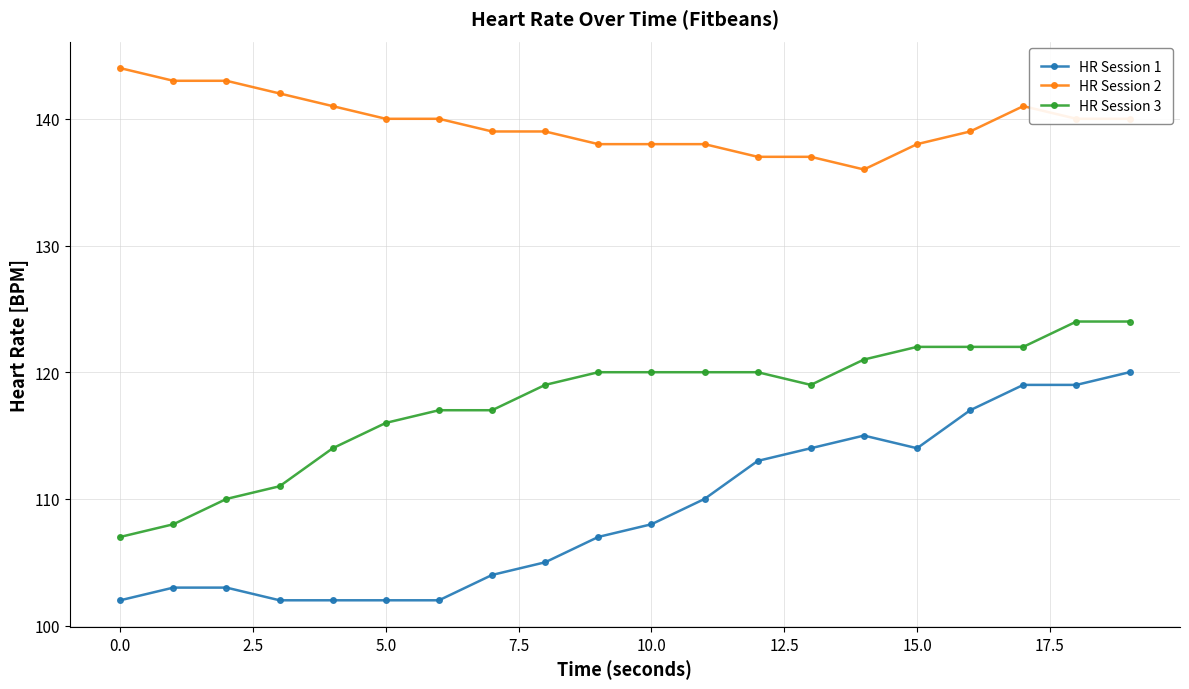

How many distinct data groups are displayed?

3